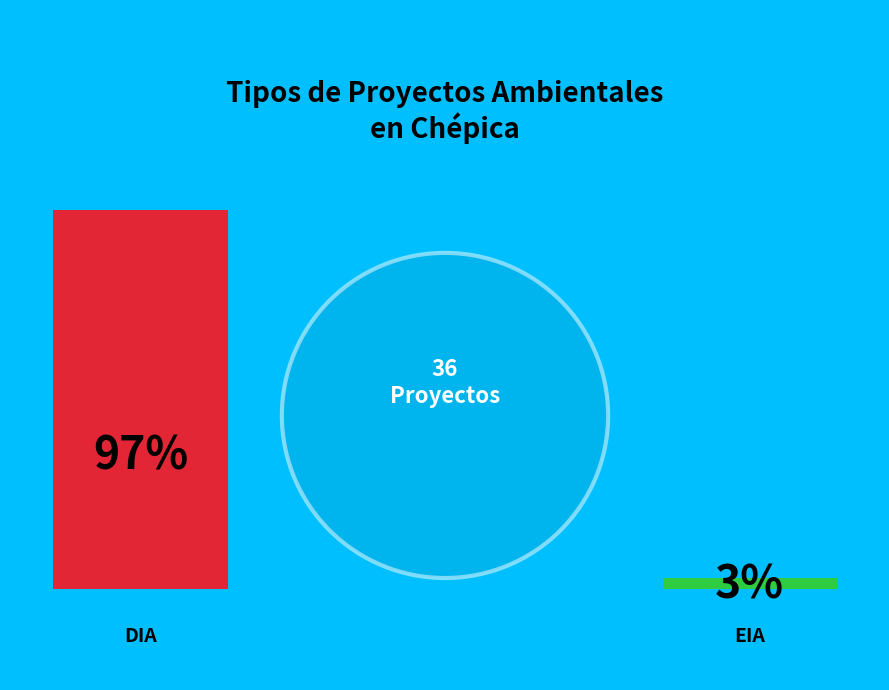

How many segments does this pie chart have?

2